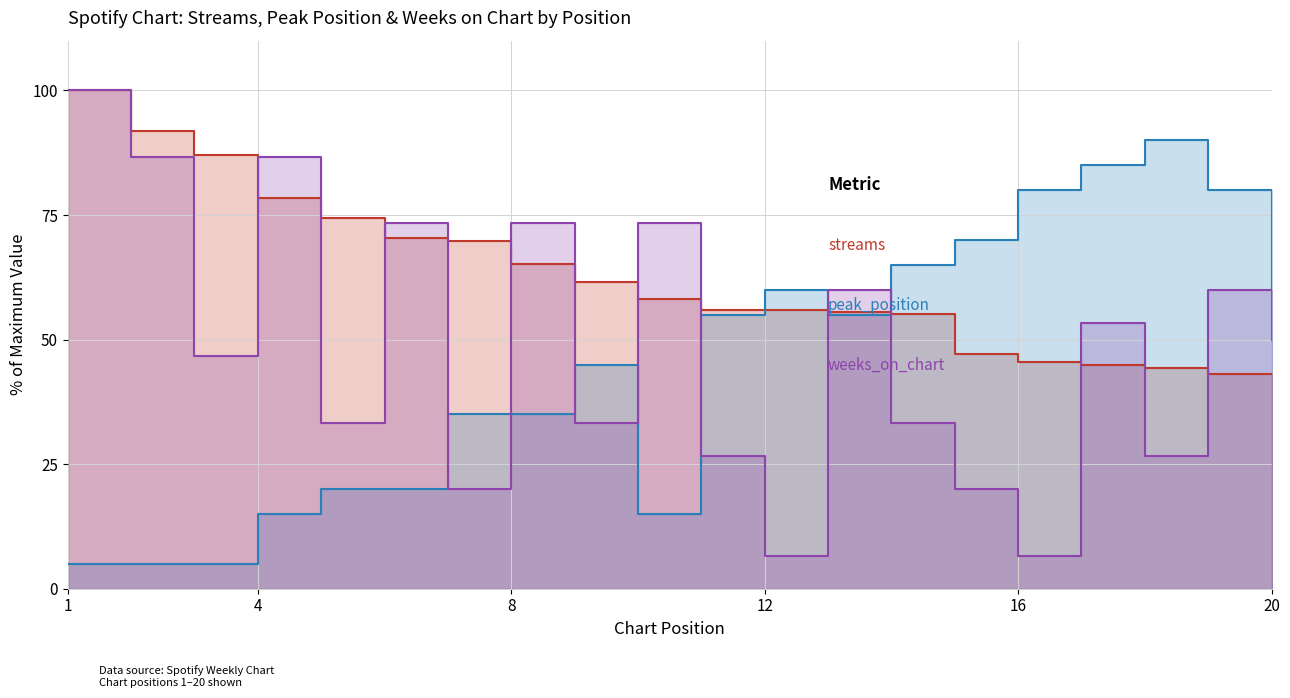

Where do streams and weeks_on_chart first cross each other?

3 and 4